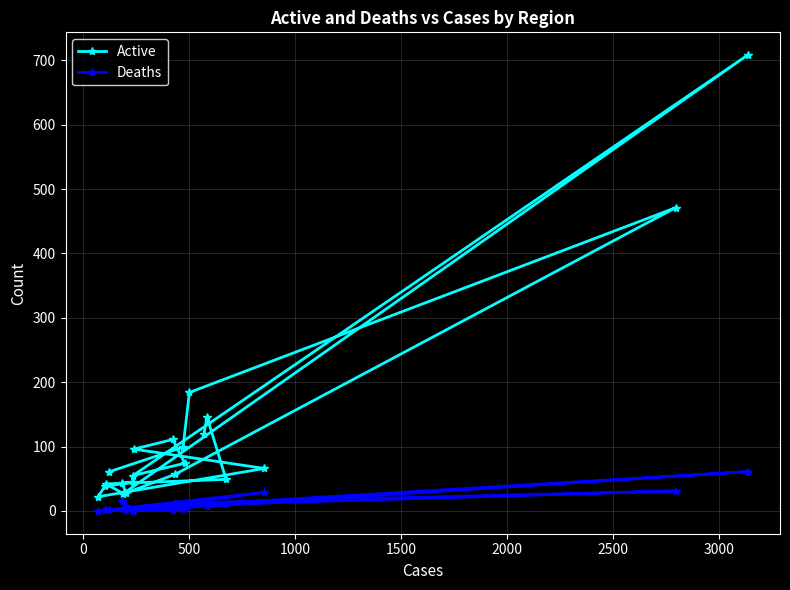

What is the maximum value for Deaths?

61